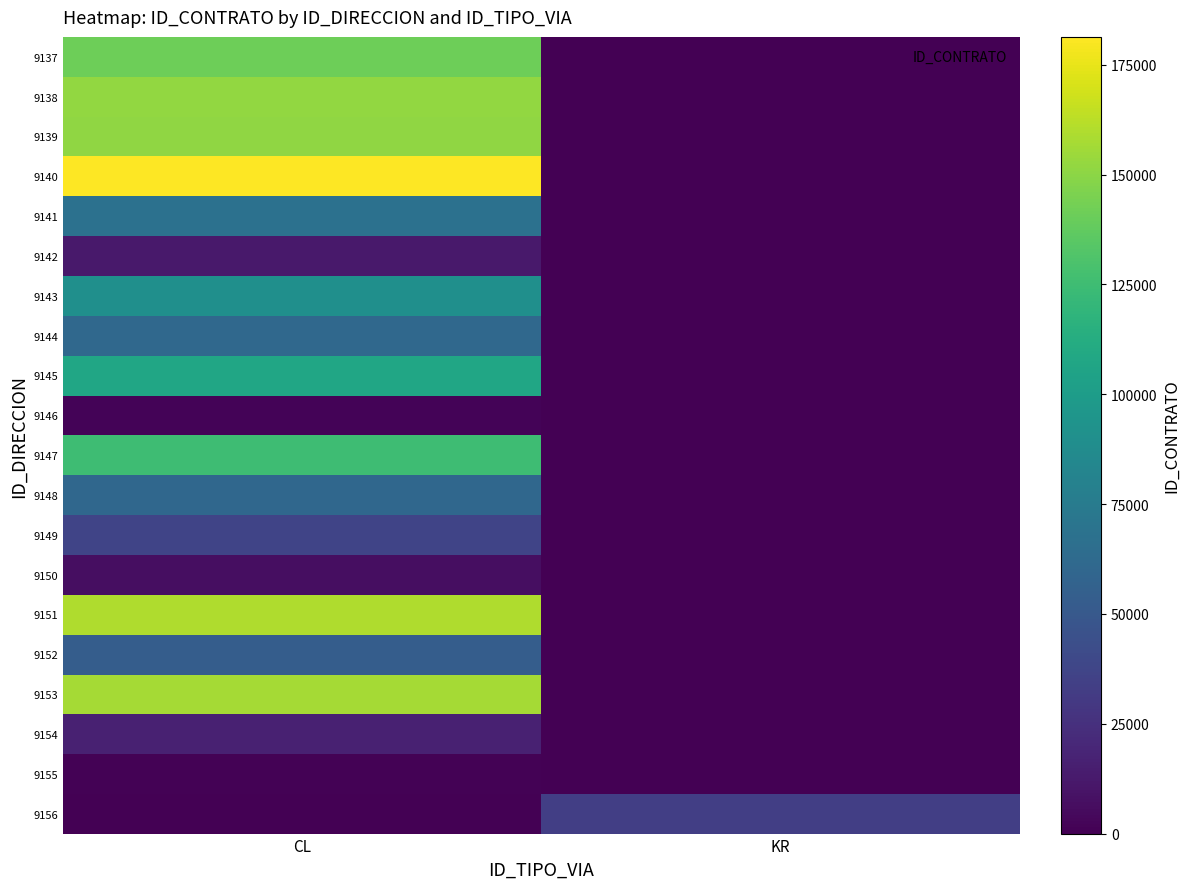

At KR, list the series in order from smallest to largest.

9137, 9138, 9139, 9140, 9141, 9142, 9143, 9144, 9145, 9146, 9147, 9148, 9149, 9150, 9151, 9152, 9153, 9154, 9155, 9156